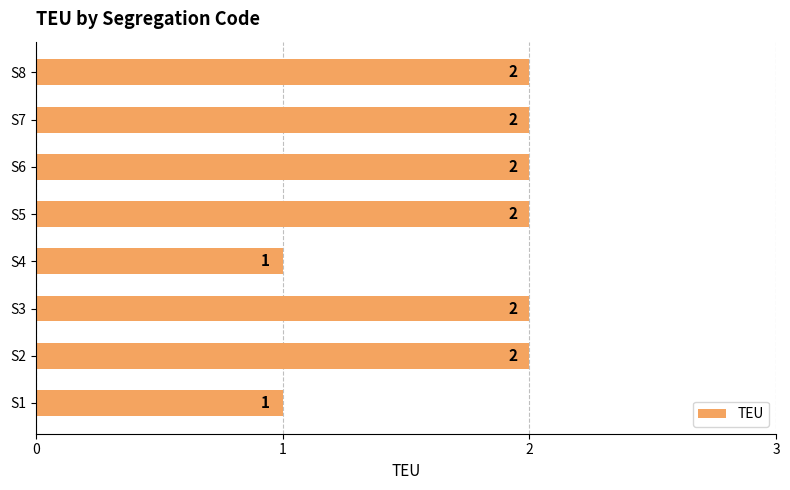

Reading bottom to top, list all the values displayed in this chart.

1	2	2	1	2	2	2	2